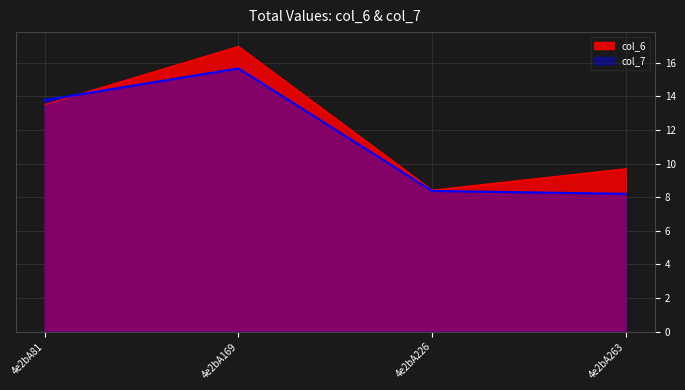

At which category does the chart reach its minimum across all series?

4e2bA263